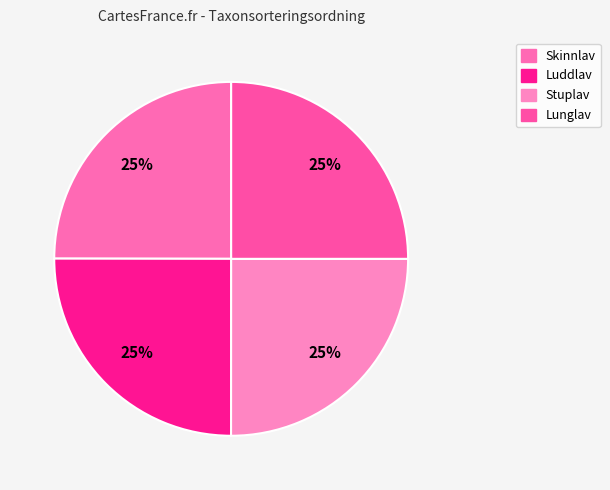

Is there any slice that represents more than half of the pie?

No